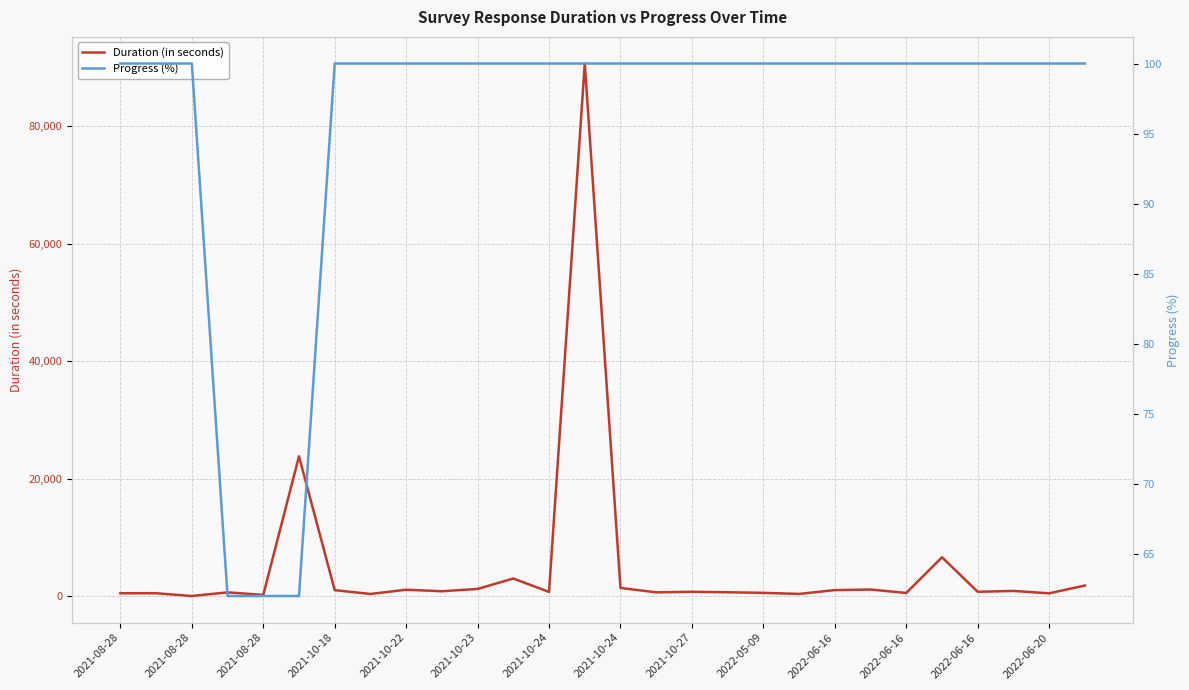

Count the number of data series in this chart.

2